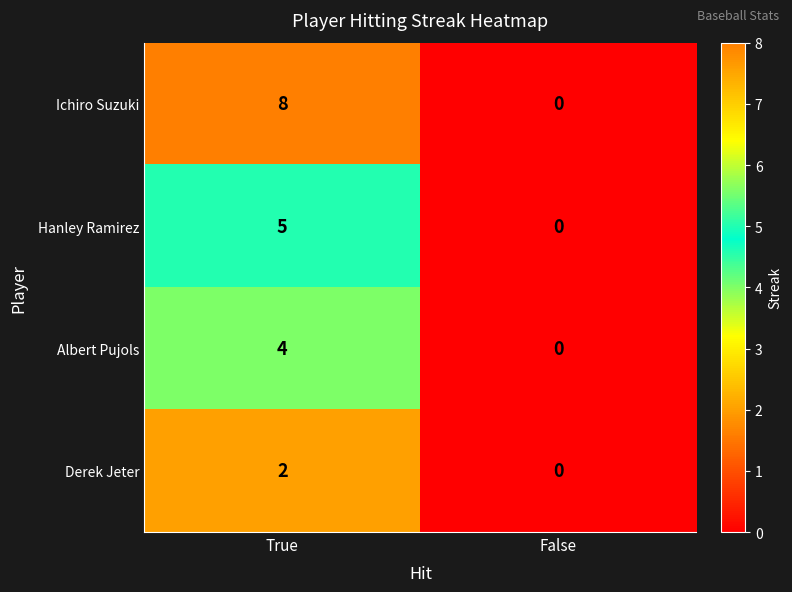

Reading left to right, list all the values displayed in this chart.

Ichiro Suzuki: True=8	False=0
Hanley Ramirez: True=5	False=0
Albert Pujols: True=4	False=0
Derek Jeter: True=2	False=0